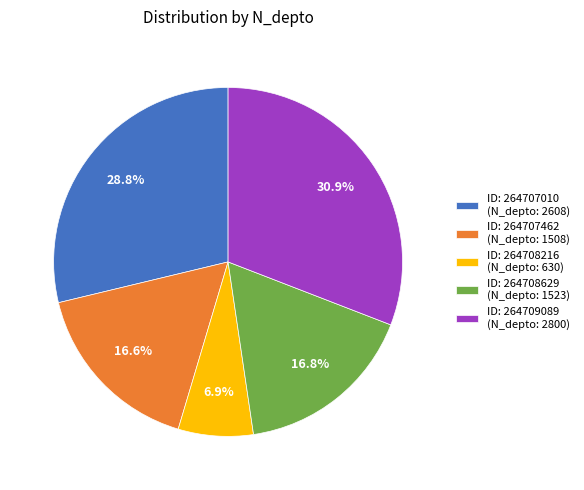

Which slice is the largest?

ID: 264709089 (N_depto: 2800)